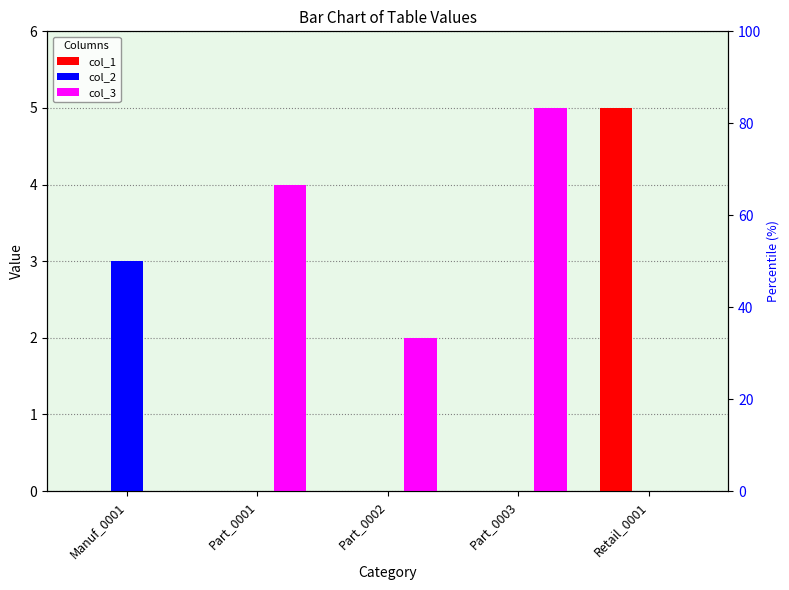

What is the label of the 2nd bar from the left?

Part_0001